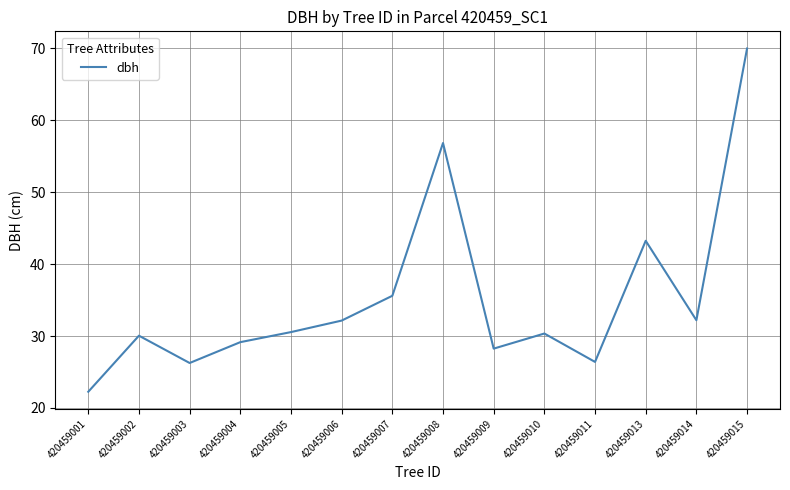

Which category has the highest value across all series?

420459015